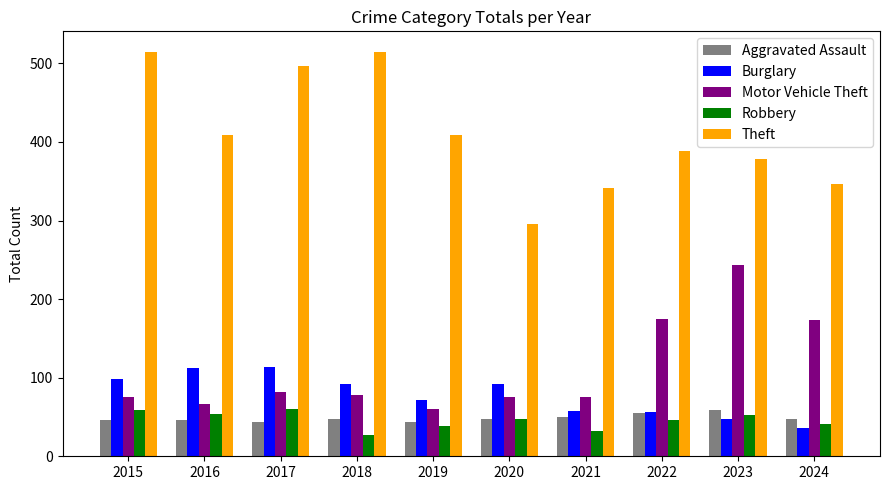

What is the total value across all series at 2021?

555